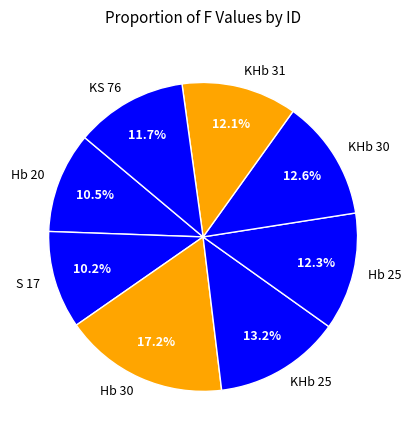

To the nearest percent, what portion does KHb 31 represent?

12%